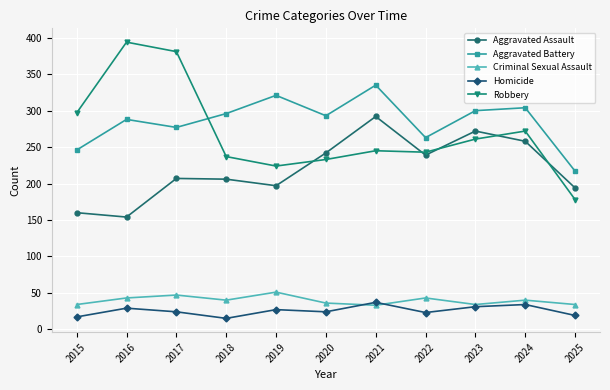

Between 2017 and 2021, which series saw the biggest shift?

Robbery